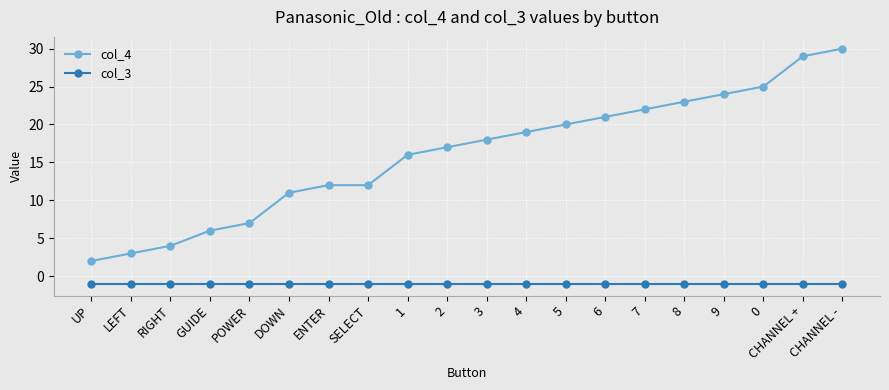

Is the value of col_4 at CHANNEL - greater than the value of col_3 at 9?

Yes